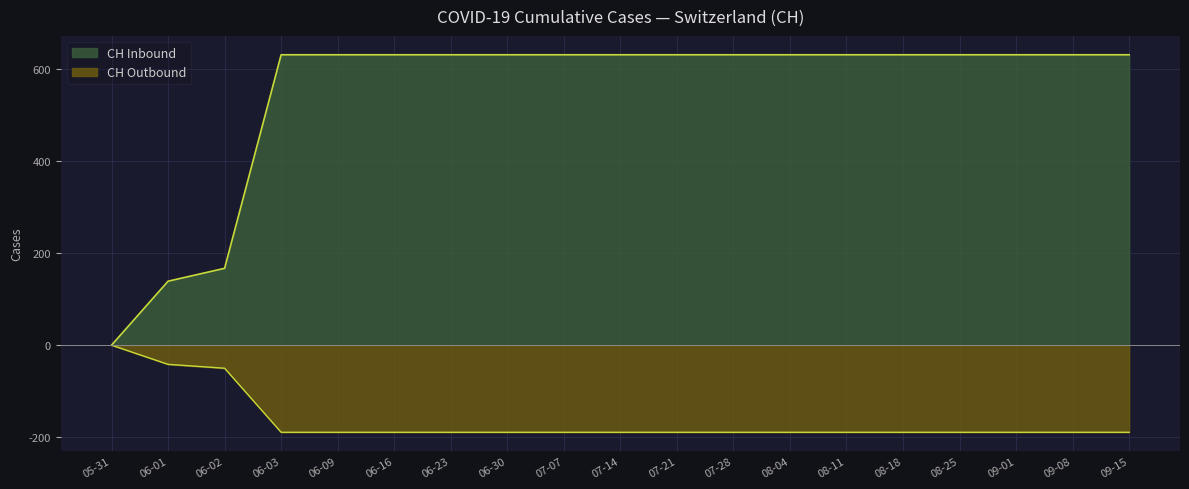

List the labels in order of value, smallest first.

05-31, 06-01, 06-02, 06-03, 06-09, 06-16, 06-23, 06-30, 07-07, 07-14, 07-21, 07-28, 08-04, 08-11, 08-18, 08-25, 09-01, 09-08, 09-15